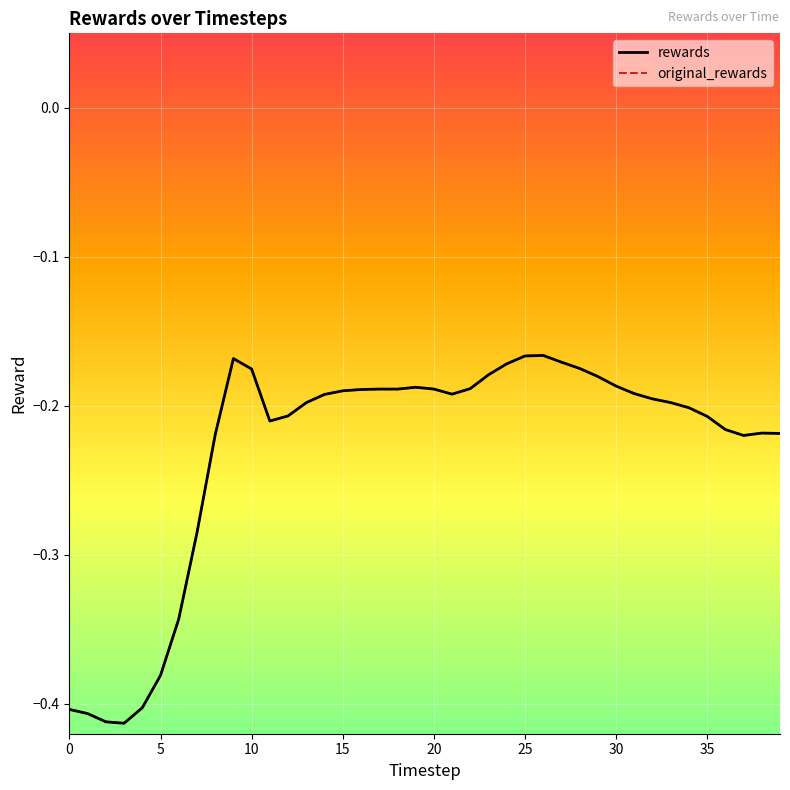

Is this an area chart (filled region under the line)?

No